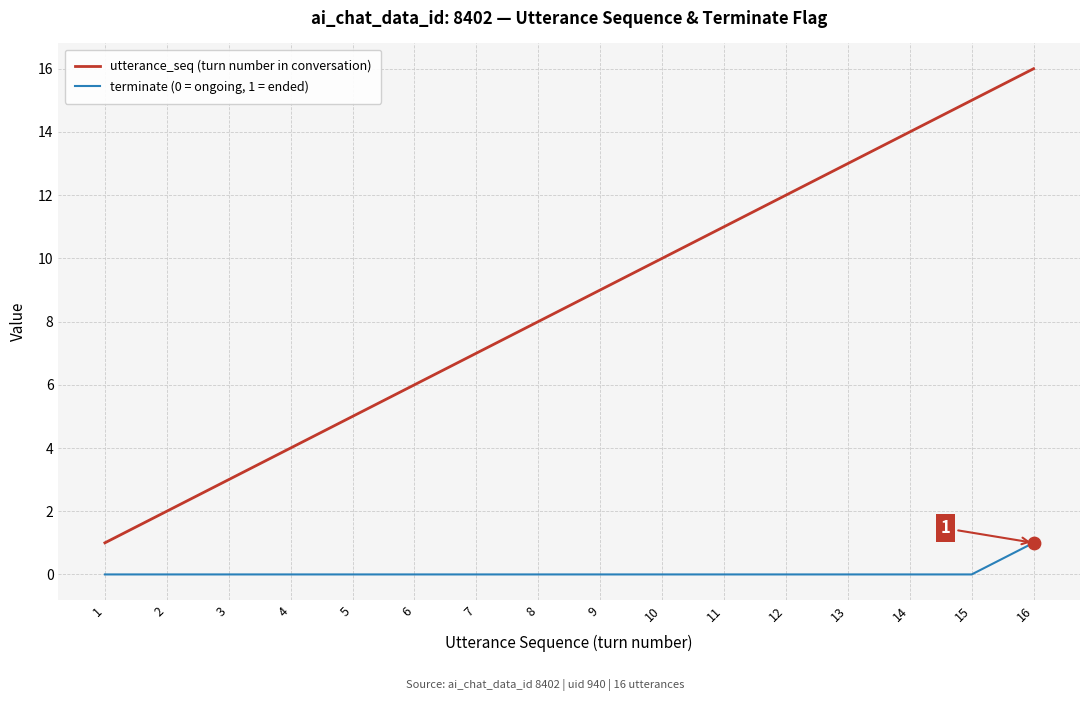

What are all the series names shown in the legend?

utterance_seq (turn number in conversation), terminate (0 = ongoing, 1 = ended)